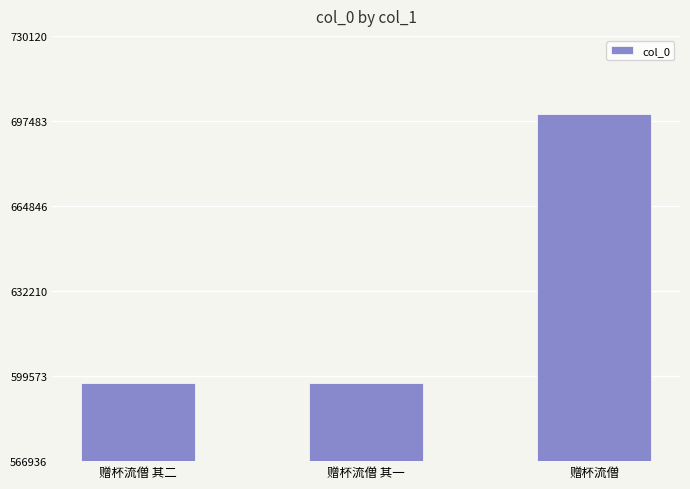

What is the ratio of the value at 赠杯流僧 to the value at 赠杯流僧 其二?

1.2